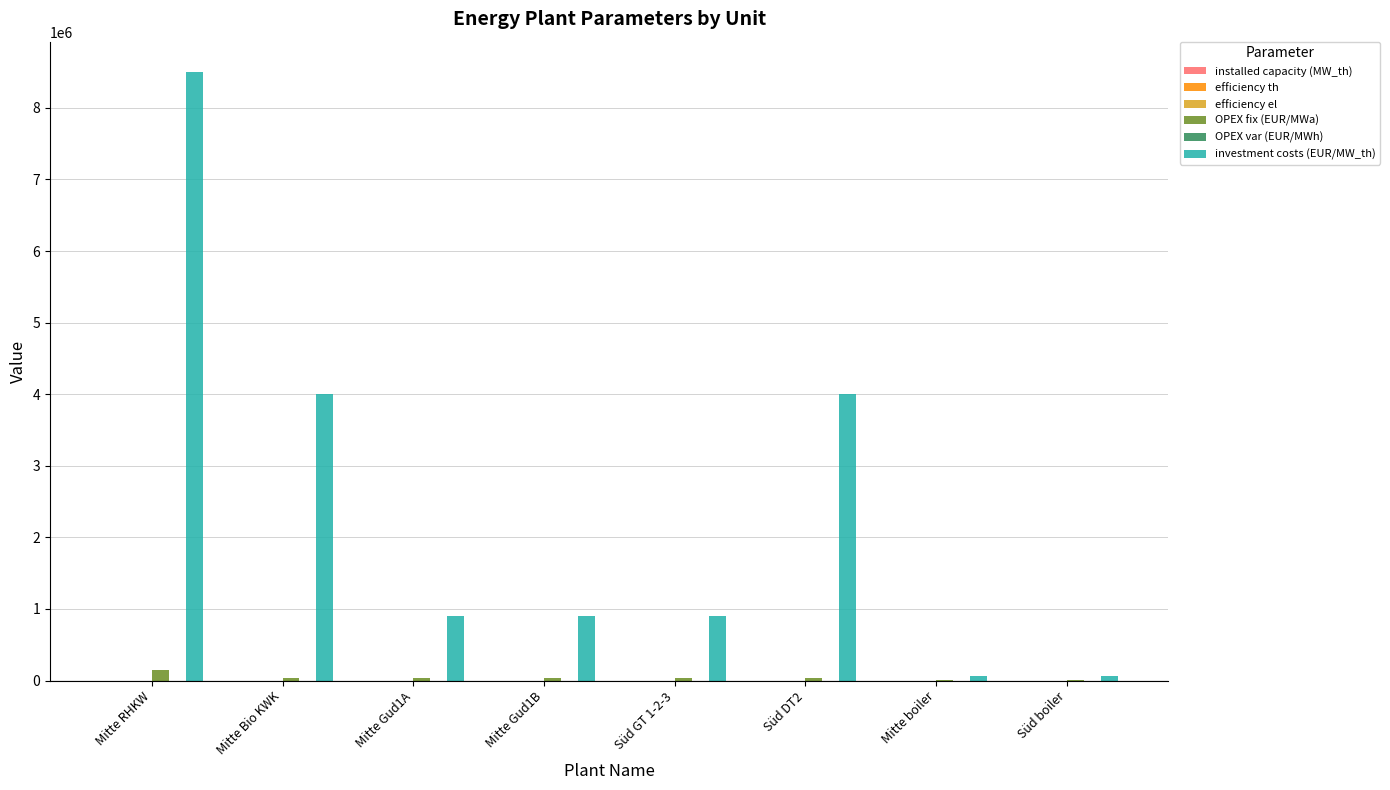

Between Mitte Gud1B and Mitte boiler, which series saw the biggest shift?

investment costs (EUR/MW_th)